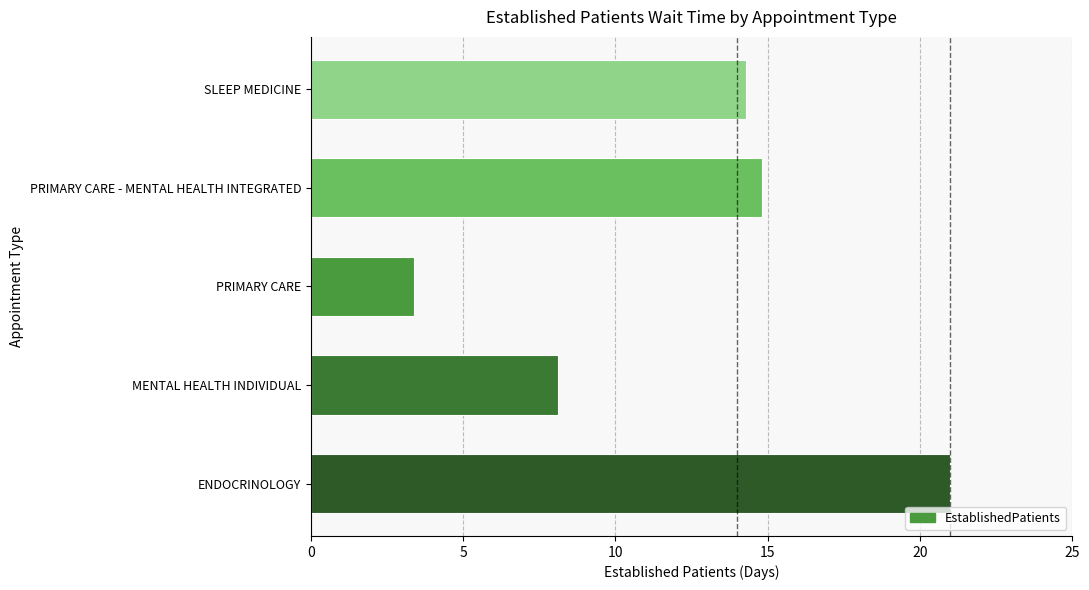

What is the minimum value shown in the chart?

3.4